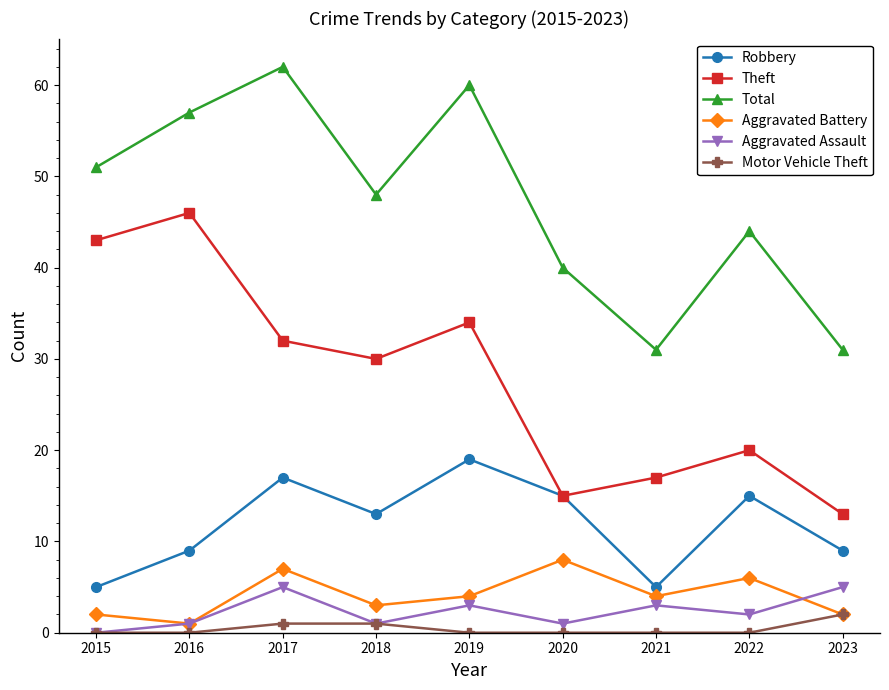

At which label does Theft first exceed 30?

2015